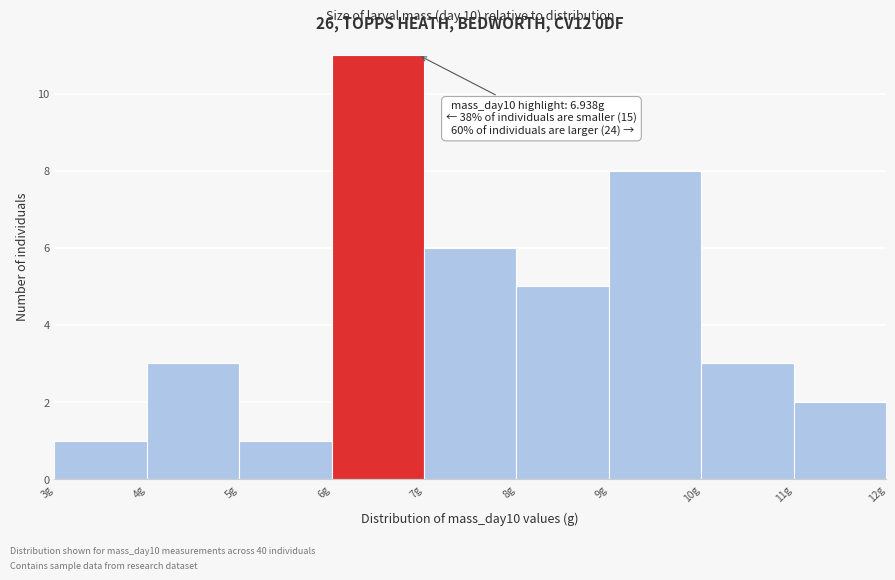

Which range on the x-axis has the tallest bar?

6 to 7